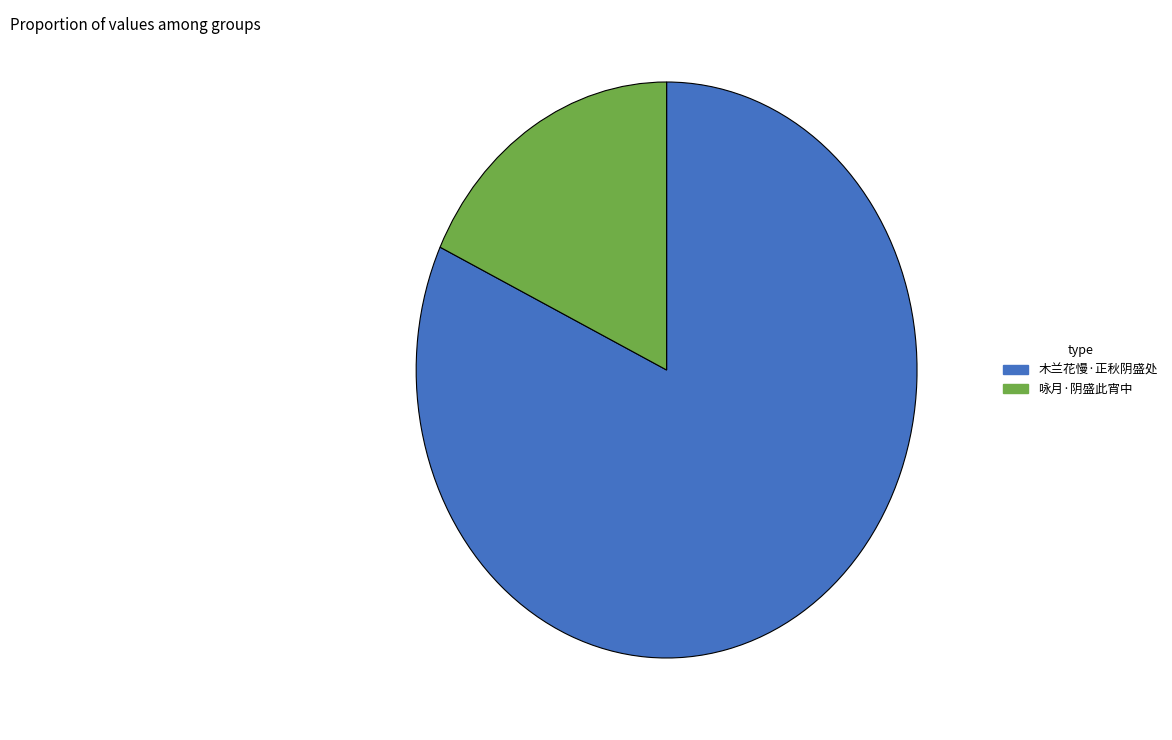

Which slice is the largest?

木兰花慢·正秋阴盛处